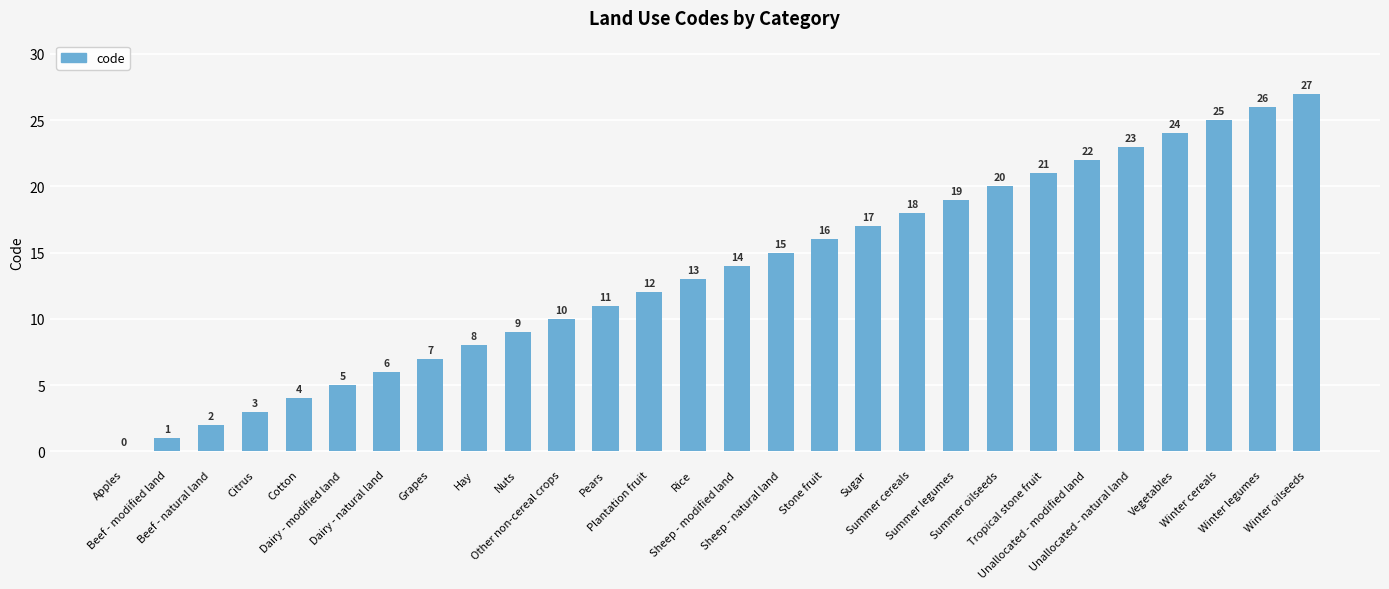

What is the greatest value displayed?

27